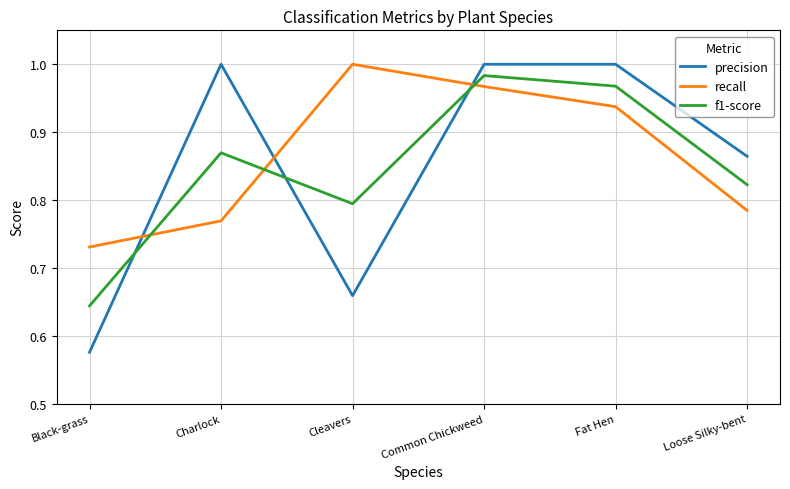

At Cleavers, list the series in order from smallest to largest.

precision, f1-score, recall